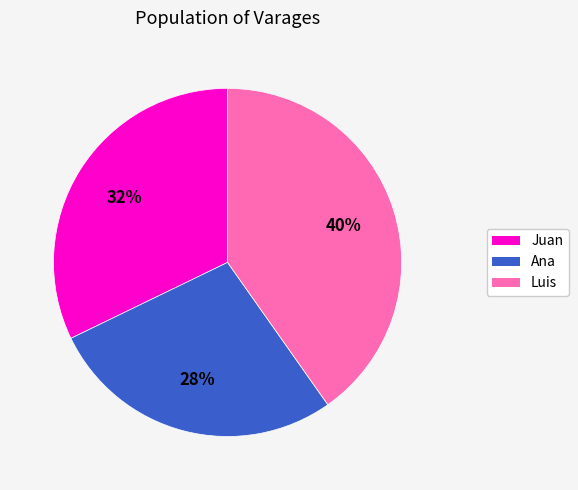

Which category has the biggest portion of the pie?

Luis